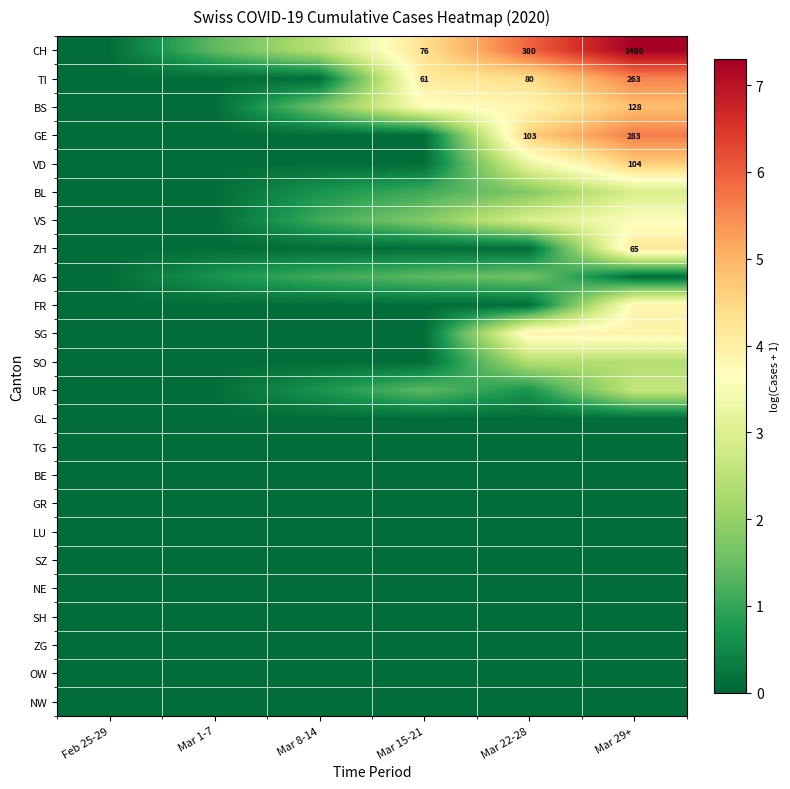

At which category is the sum across all series the highest?

Mar 29+